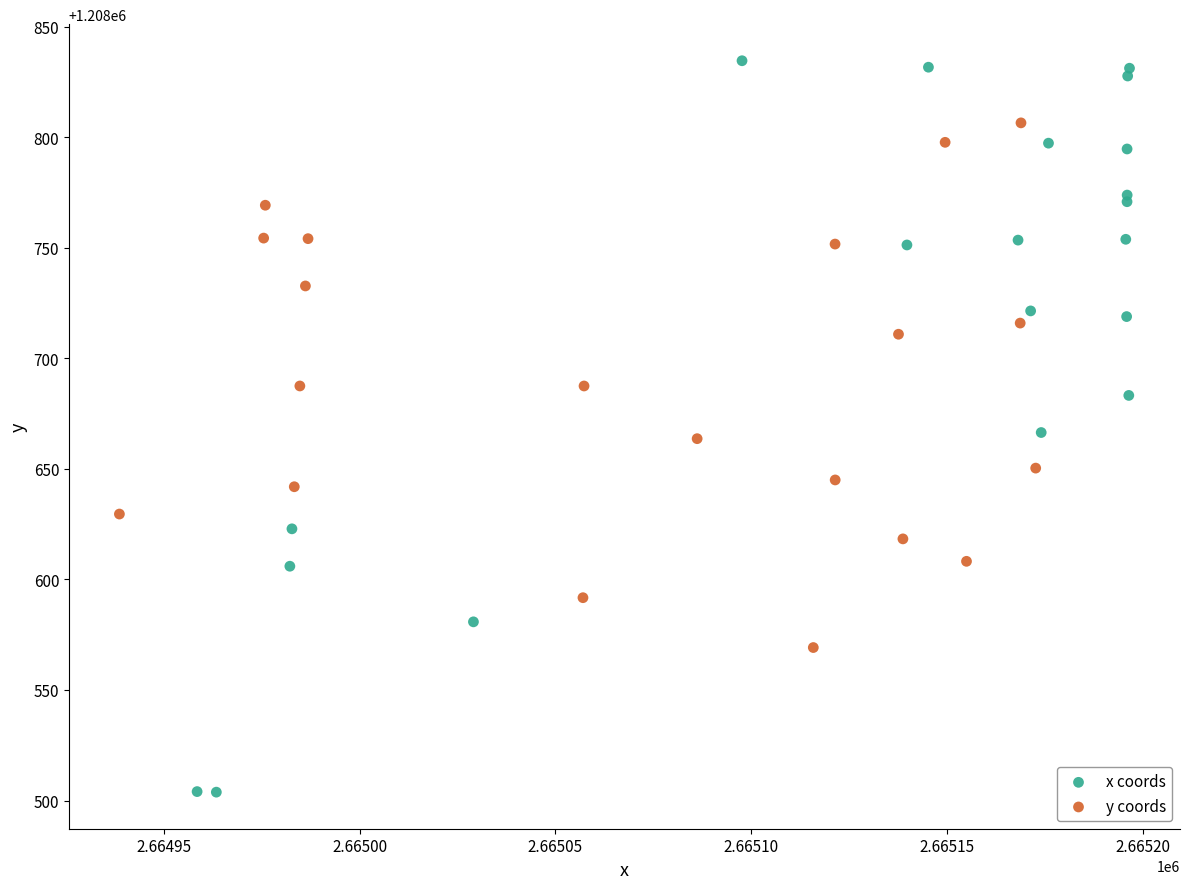

Which series has the widest spread of Y values?

x coords